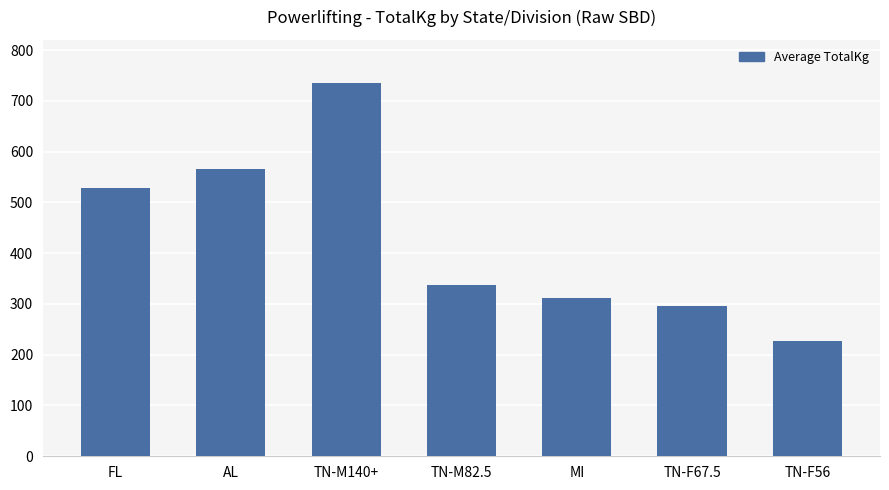

The value at FL is 527.5. True or false?

True